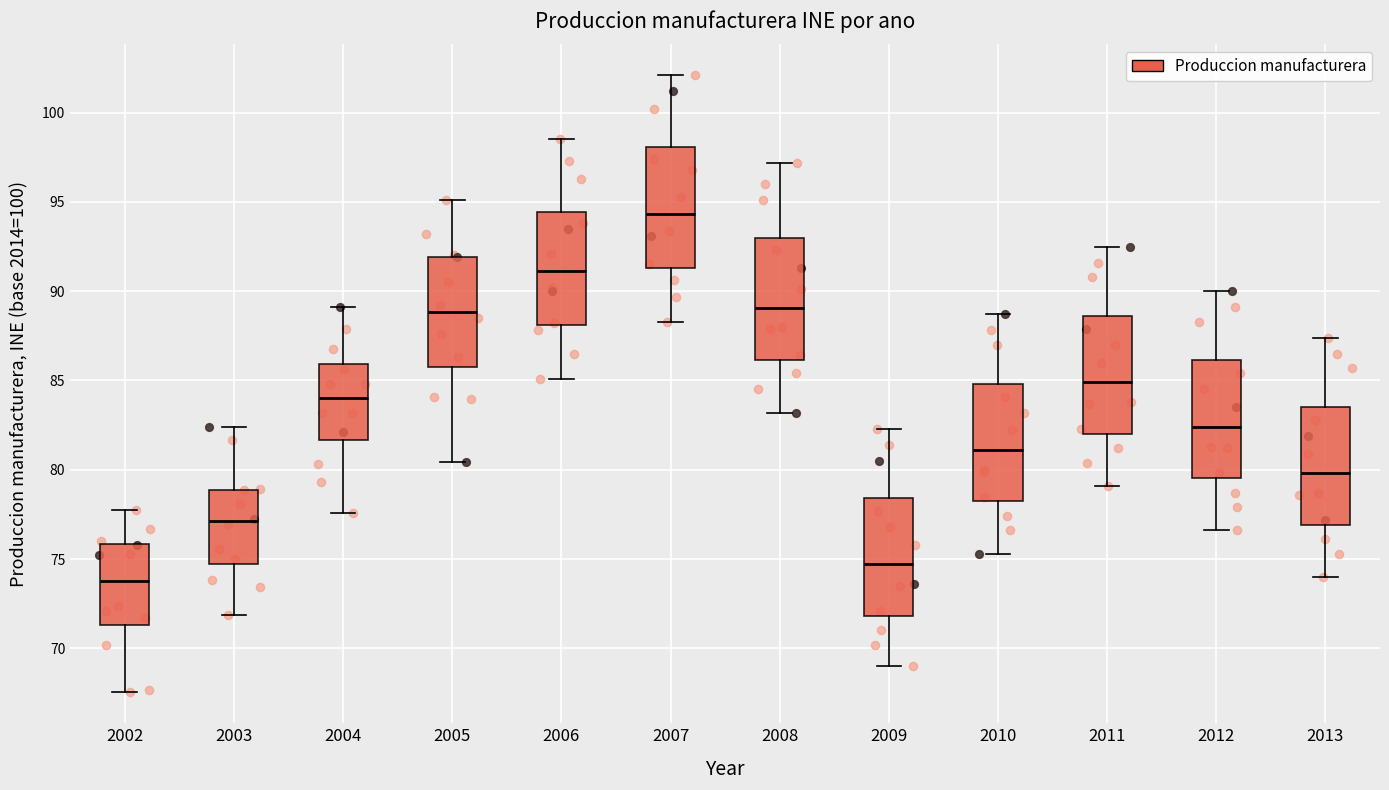

Reading left to right, read every box against the y-axis: the position of its median line, the range the box covers, and the ends of its whiskers. The values are not printed on the chart, so give them approximately, as read against the axis.

2002: median 74.0, box 71.5 to 76.0, whiskers 67.5 to 78.0
2003: median 77.0, box 74.5 to 79.0, whiskers 72.0 to 82.5
2004: median 84.0, box 81.5 to 86.0, whiskers 77.5 to 89.0
2005: median 89.0, box 86.0 to 92.0, whiskers 80.5 to 95.0
2006: median 91.0, box 88.0 to 94.5, whiskers 85.0 to 98.5
2007: median 94.5, box 91.5 to 98.0, whiskers 88.5 to 102.0
2008: median 89.0, box 86.0 to 93.0, whiskers 83.0 to 97.0
2009: median 74.5, box 72.0 to 78.5, whiskers 69.0 to 82.5
2010: median 81.0, box 78.0 to 85.0, whiskers 75.5 to 88.5
2011: median 85.0, box 82.0 to 88.5, whiskers 79.0 to 92.5
2012: median 82.5, box 79.5 to 86.0, whiskers 76.5 to 90.0
2013: median 80.0, box 77.0 to 83.5, whiskers 74.0 to 87.5